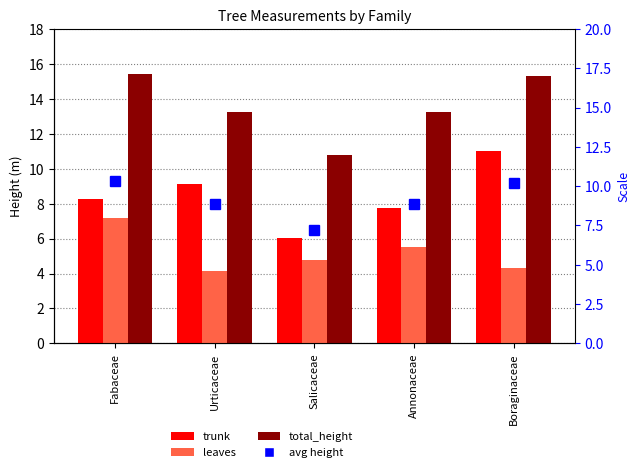

What is the difference between the leaves values at Boraginaceae and Salicaceae?

0.4